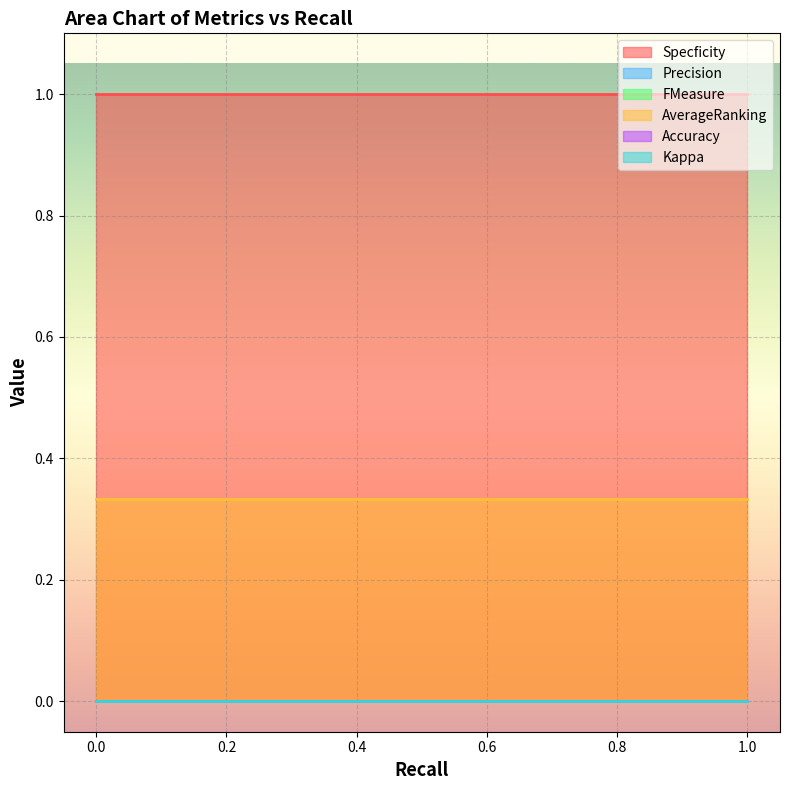

At how many categories does at least one series exceed 0?

2